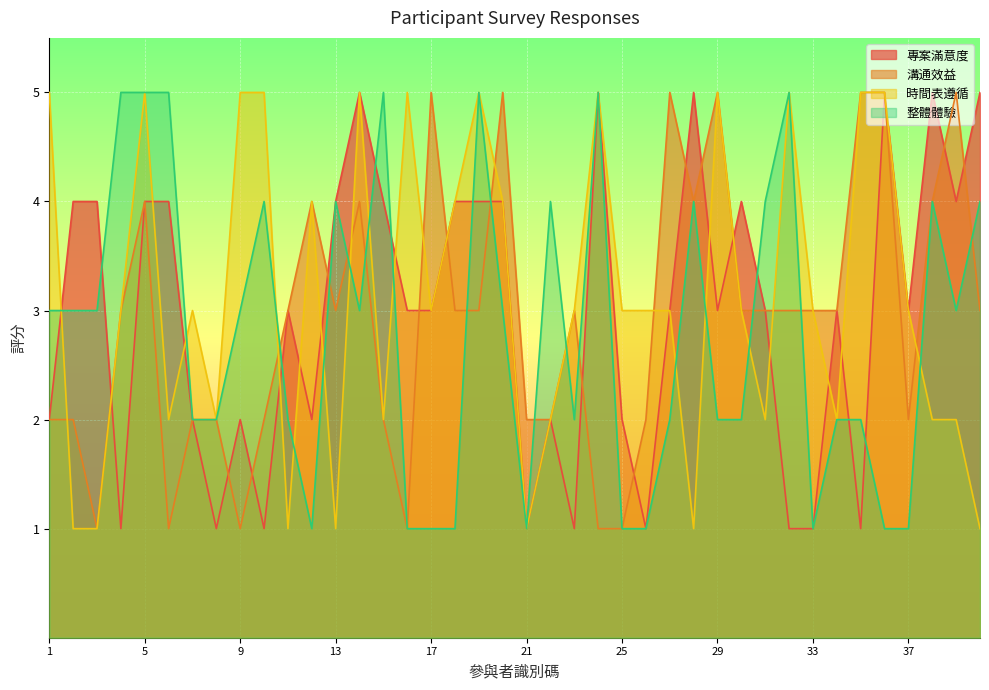

Where does the 整體體驗 series first go above 3?

4